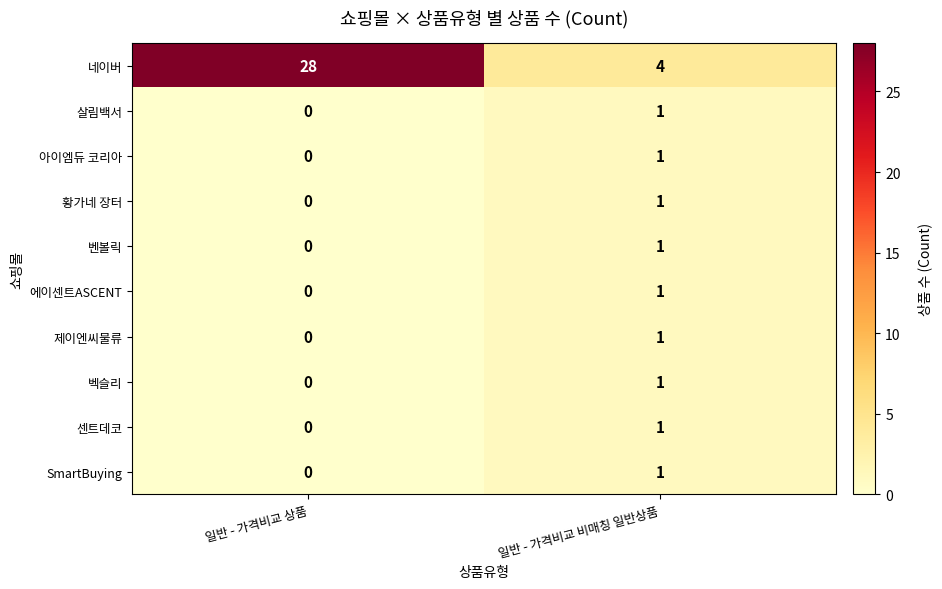

Reading left to right, extract all data points from this chart.

네이버: 일반 - 가격비교 상품=28	일반 - 가격비교 비매칭 일반상품=4
살림백서: 일반 - 가격비교 상품=0	일반 - 가격비교 비매칭 일반상품=1
아이엠듀 코리아: 일반 - 가격비교 상품=0	일반 - 가격비교 비매칭 일반상품=1
황가네 장터: 일반 - 가격비교 상품=0	일반 - 가격비교 비매칭 일반상품=1
벤볼릭: 일반 - 가격비교 상품=0	일반 - 가격비교 비매칭 일반상품=1
에이센트ASCENT: 일반 - 가격비교 상품=0	일반 - 가격비교 비매칭 일반상품=1
제이엔씨물류: 일반 - 가격비교 상품=0	일반 - 가격비교 비매칭 일반상품=1
벡슬리: 일반 - 가격비교 상품=0	일반 - 가격비교 비매칭 일반상품=1
센트데코: 일반 - 가격비교 상품=0	일반 - 가격비교 비매칭 일반상품=1
SmartBuying: 일반 - 가격비교 상품=0	일반 - 가격비교 비매칭 일반상품=1